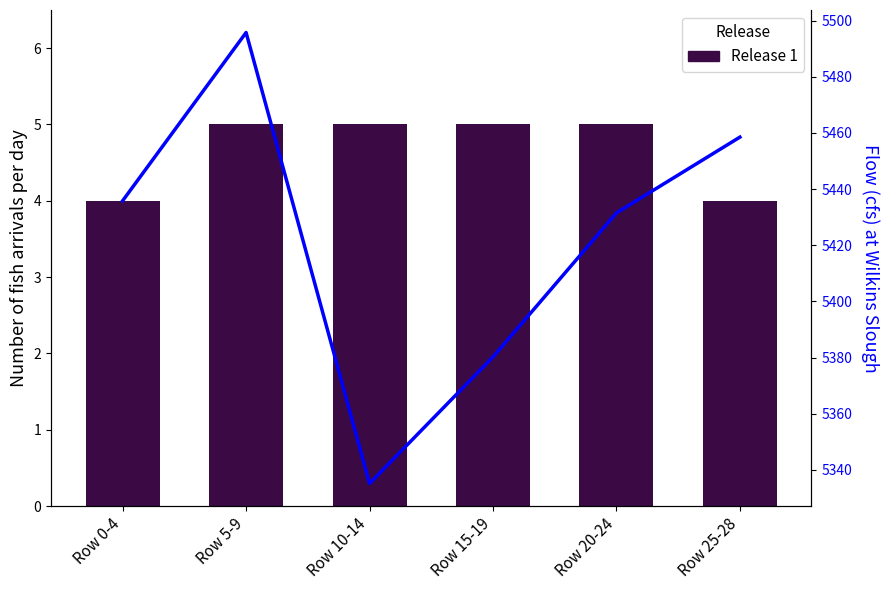

What is the label of the 4th bar from the left?

Row 15-19